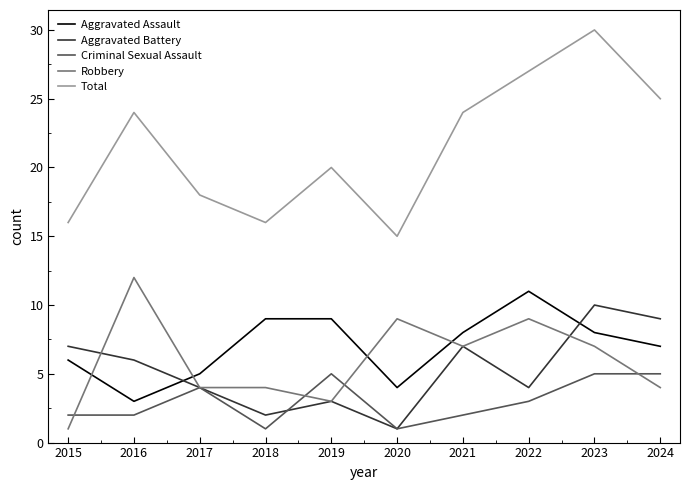

What is the average value of the Aggravated Assault series?

7